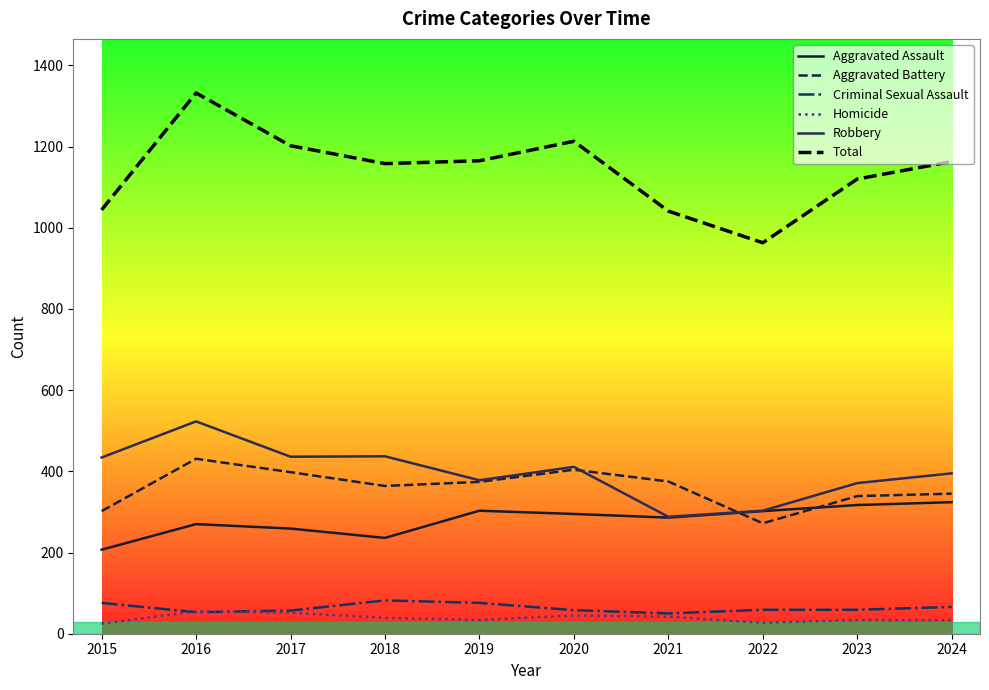

Which category has the highest value across all series?

2016